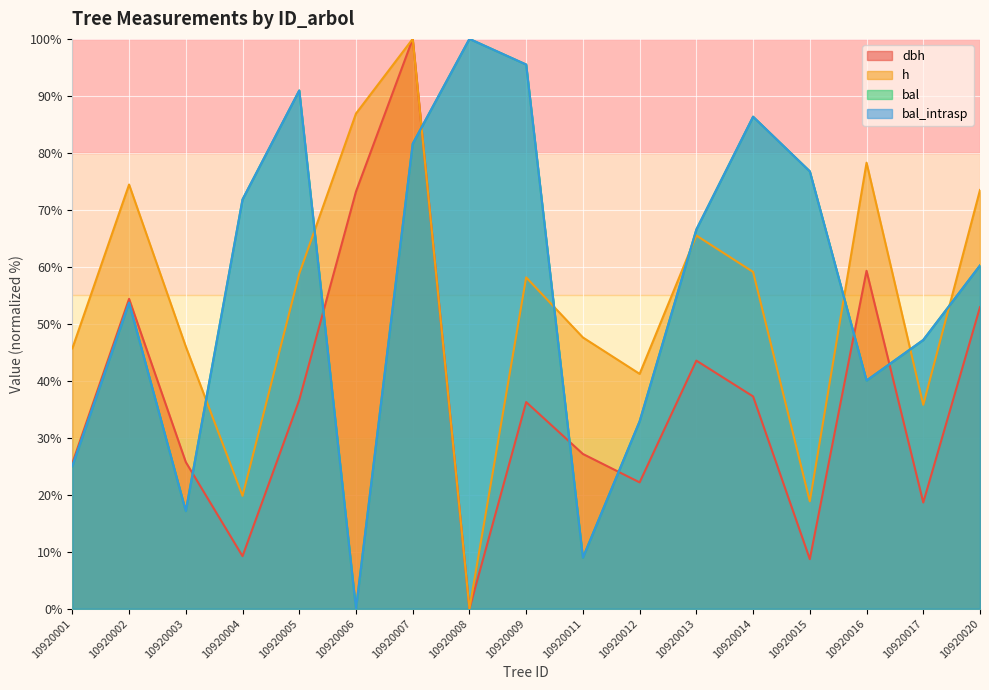

At which label does dbh first exceed 36?

10920002